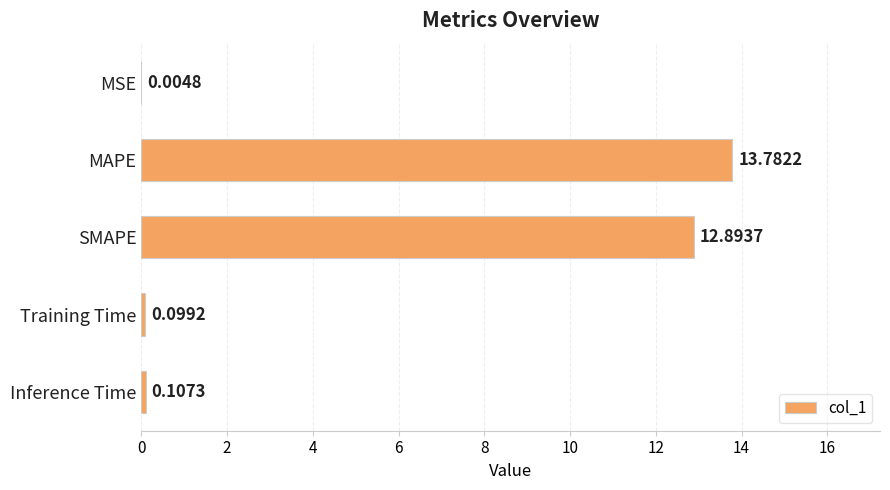

Between Training Time and MAPE, which is larger?

MAPE